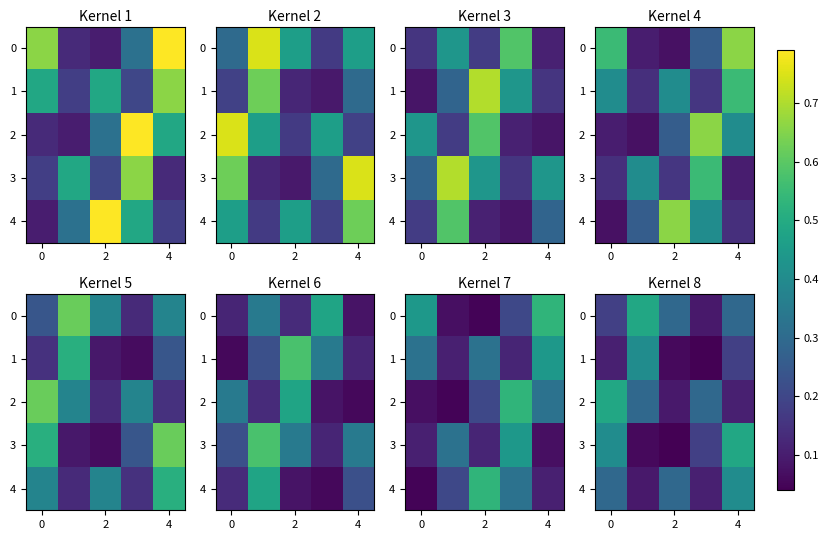

What is the difference between the second highest and minimum values in the 0 series?

0.2